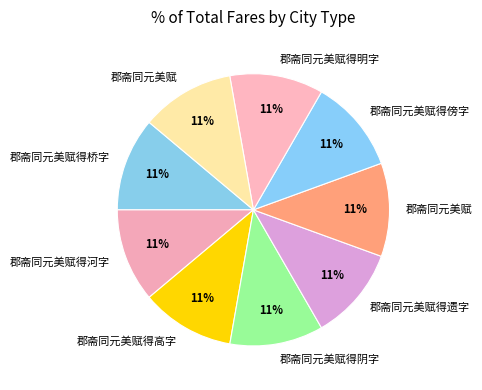

How many segments does this pie chart have?

9